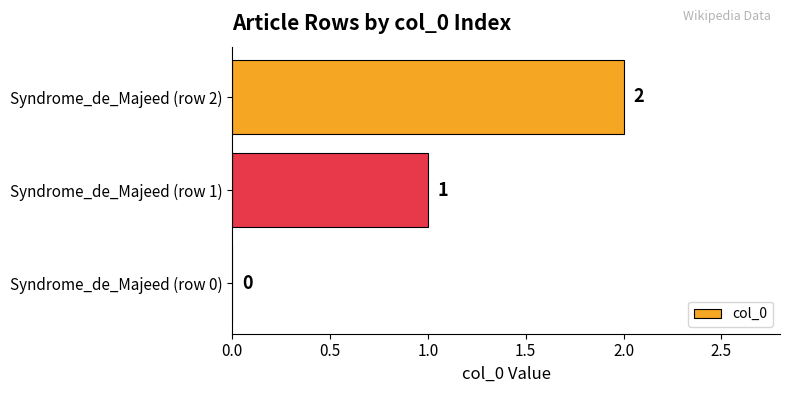

How many values are between 0 and 2?

3